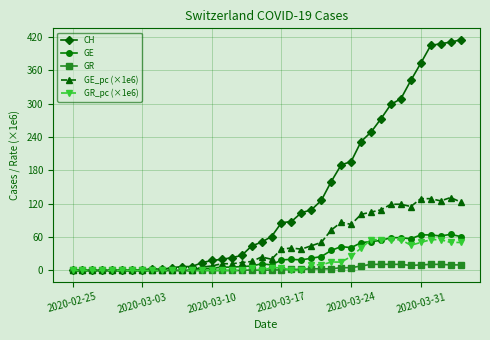

Which series has the widest spread of values?

CH